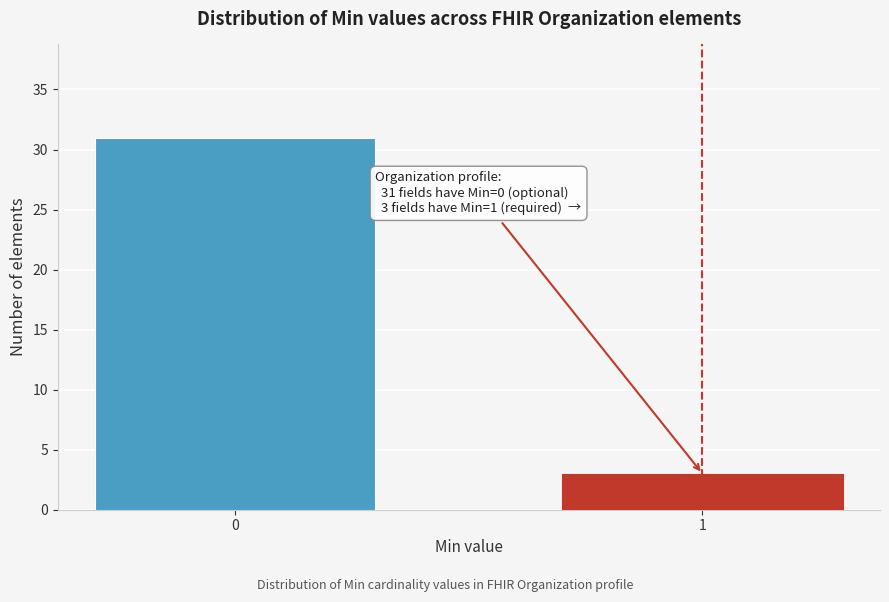

Reading left to right, list all the values displayed in this chart.

0=31	1=3